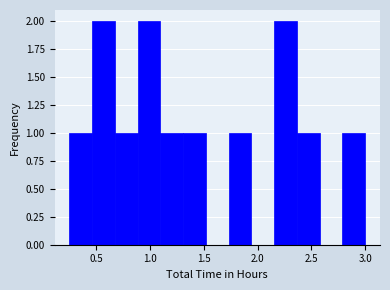

Reading left to right, list every bar in this chart as the range it spans on the x-axis followed by its height. Neither the bar edges nor the heights are printed on the chart, so give them approximately, as read against the axes.

0.25 to 0.45: 1
0.45 to 0.65: 2
0.65 to 0.90: 1
0.90 to 1.10: 2
1.10 to 1.30: 1
1.30 to 1.50: 1
1.50 to 1.75: 0
1.75 to 1.95: 1
1.95 to 2.15: 0
2.15 to 2.35: 2
2.35 to 2.60: 1
2.60 to 2.80: 0
2.80 to 3.00: 1